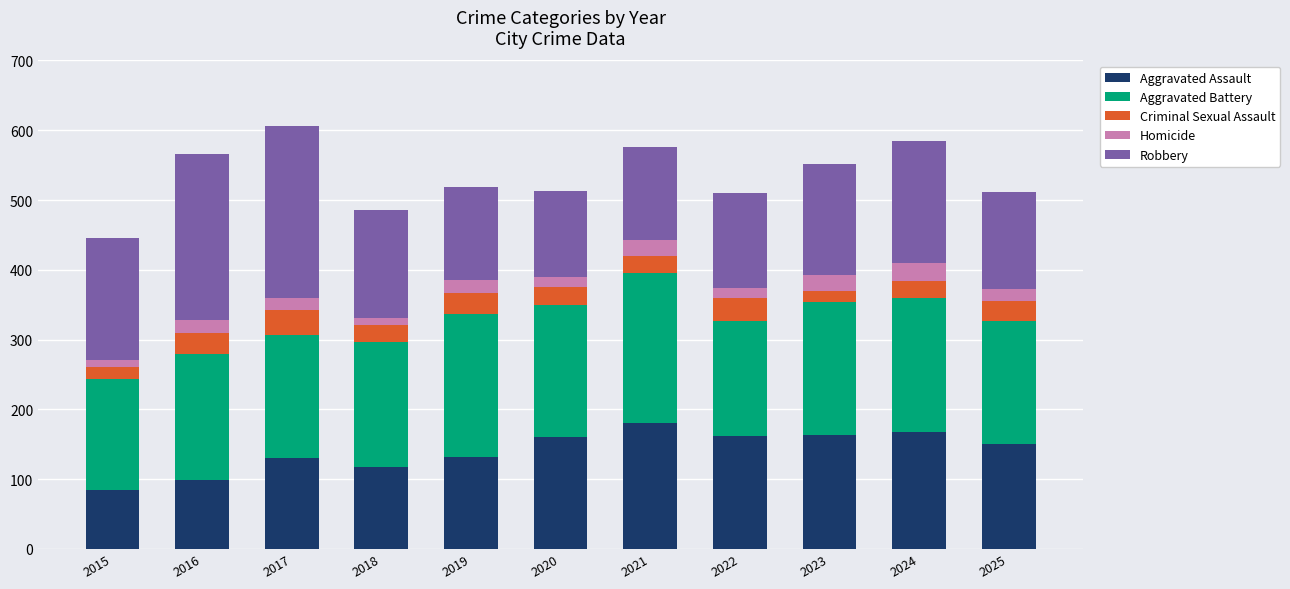

What are all the series names shown in the legend?

Aggravated Assault, Aggravated Battery, Criminal Sexual Assault, Homicide, Robbery